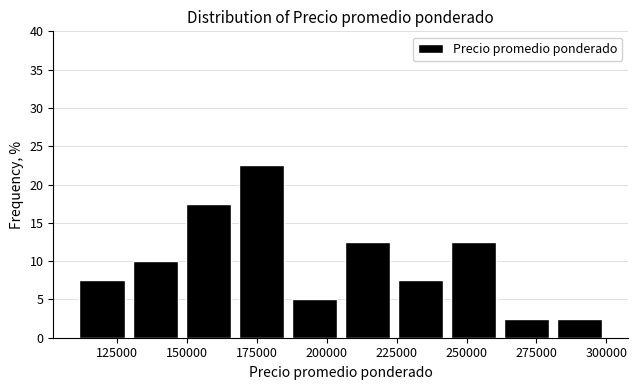

Around what value on the x-axis is the tallest bar? Give the approximate position of its centre, as read against the axis.

175000